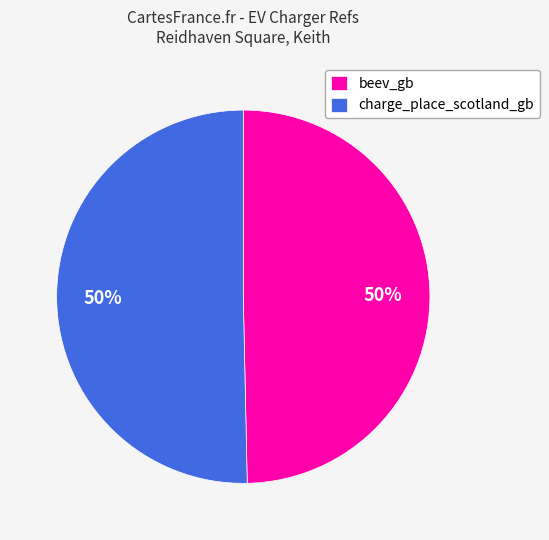

What percentage is the beev_gb slice, to the nearest percent?

50%